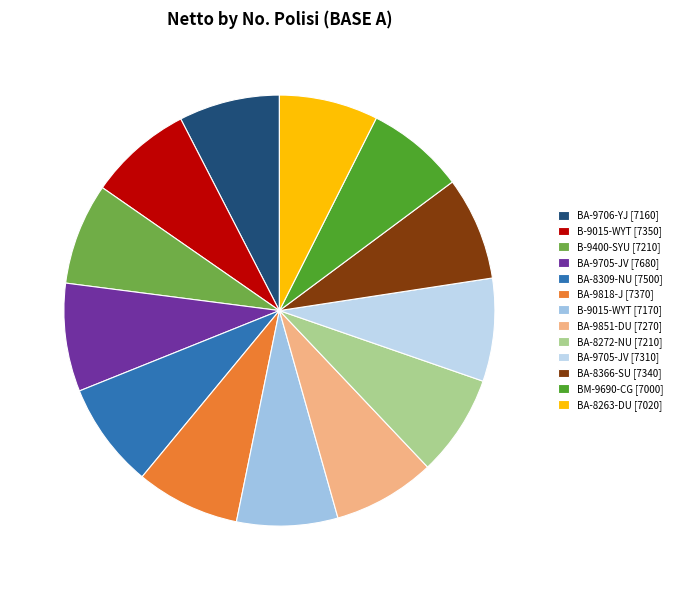

Count the number of slices in the pie.

13